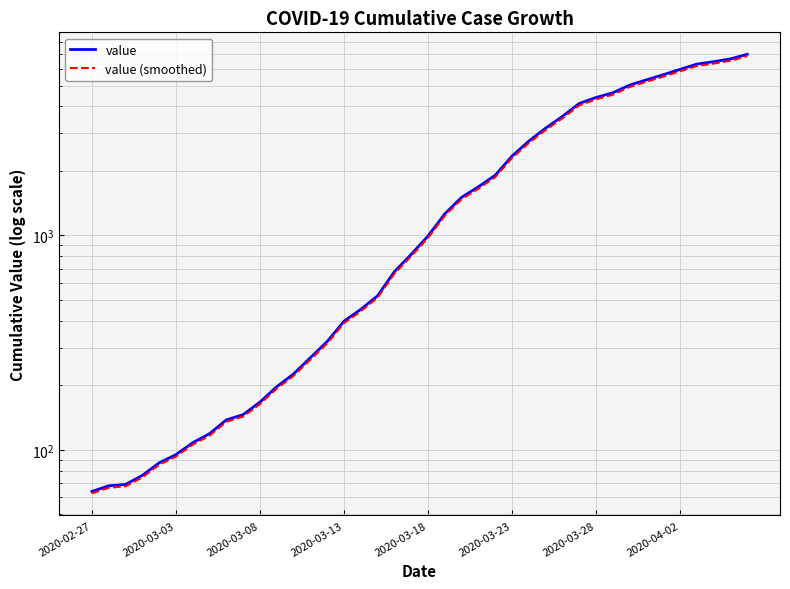

True or false: value (smoothed) and value intersect in this chart.

False